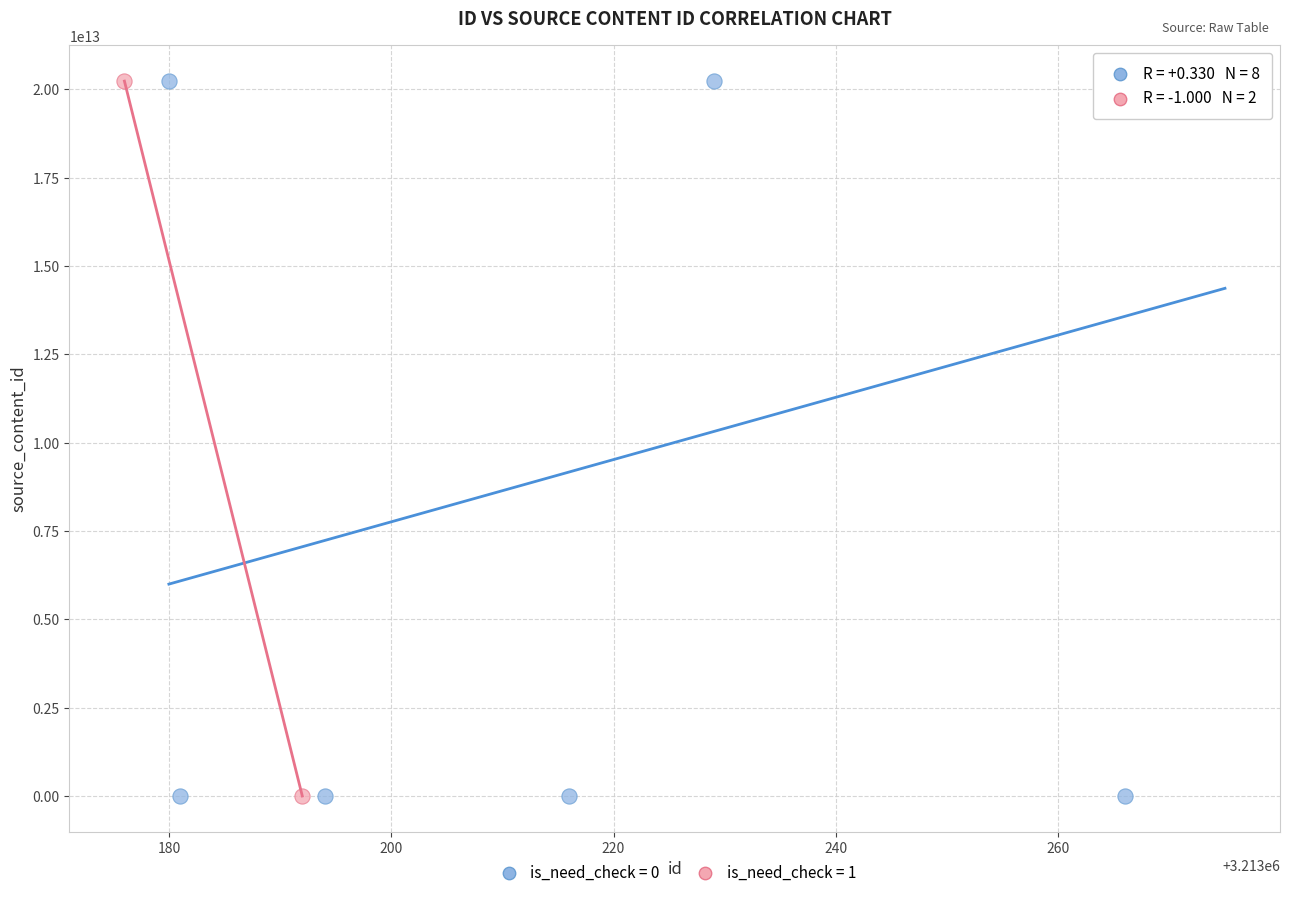

Which series has the largest Y range (max minus min)?

is_need_check = 0